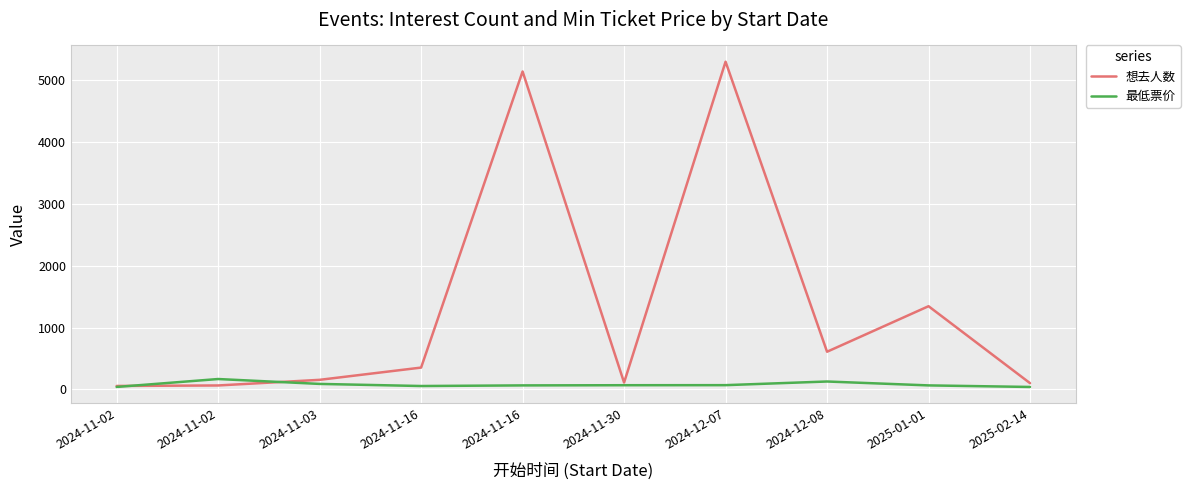

What are all the series names shown in the legend?

想去人数, 最低票价